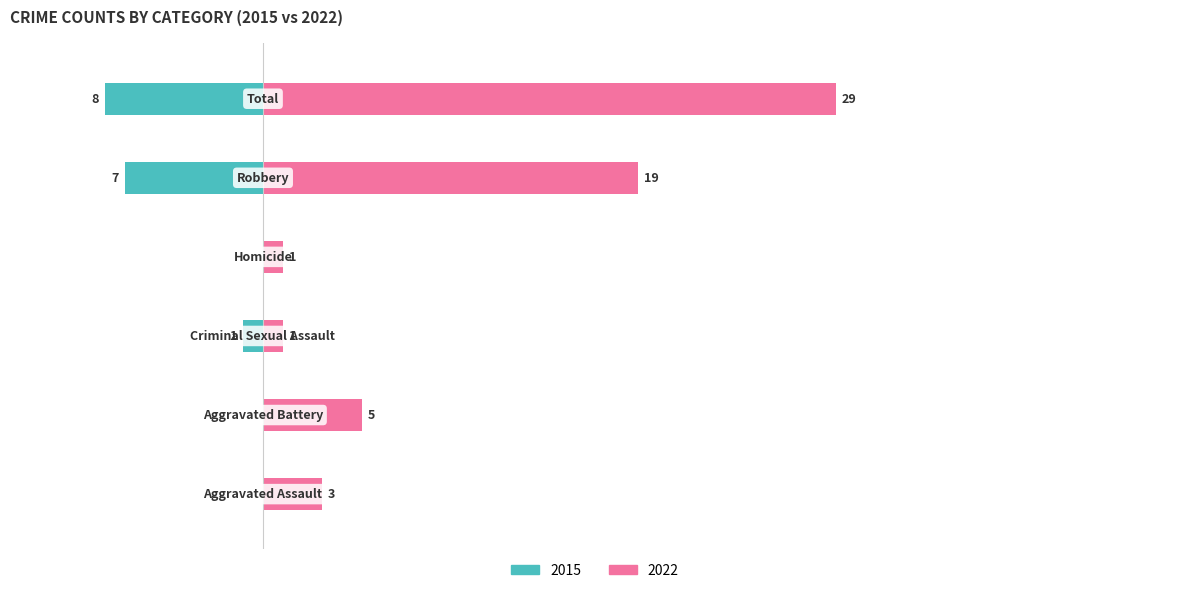

Which series has the widest spread of values?

Right (2022)